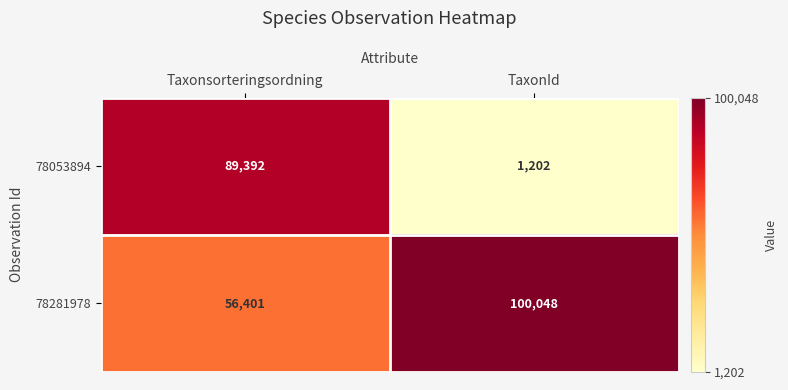

Reading left to right, transcribe all the data shown in this chart.

78053894: Taxonsorteringsordning=89392	TaxonId=1202
78281978: Taxonsorteringsordning=56401	TaxonId=100048